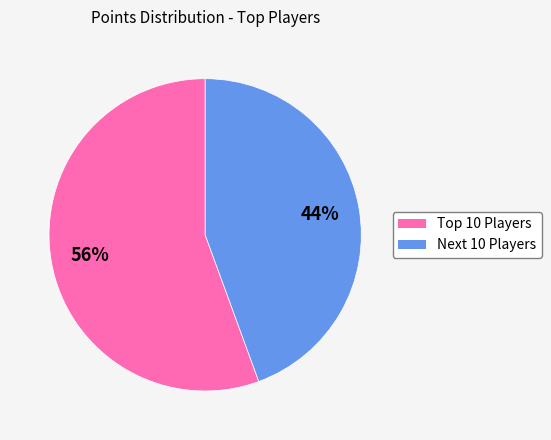

Is there a majority slice in this chart?

Yes